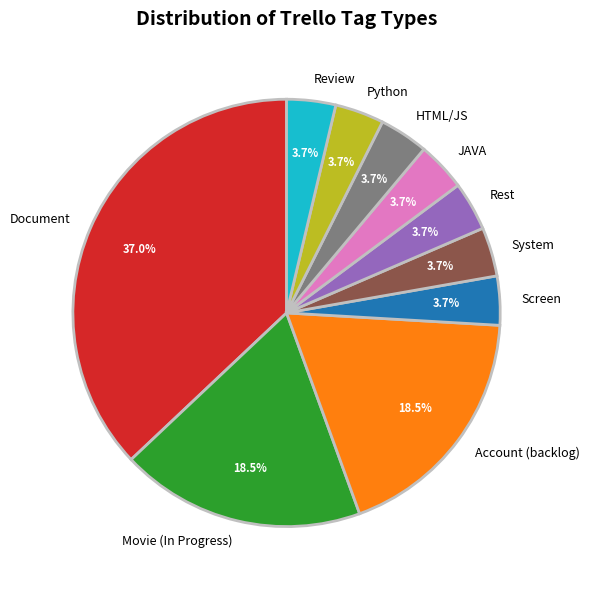

Which slice is the largest?

Document